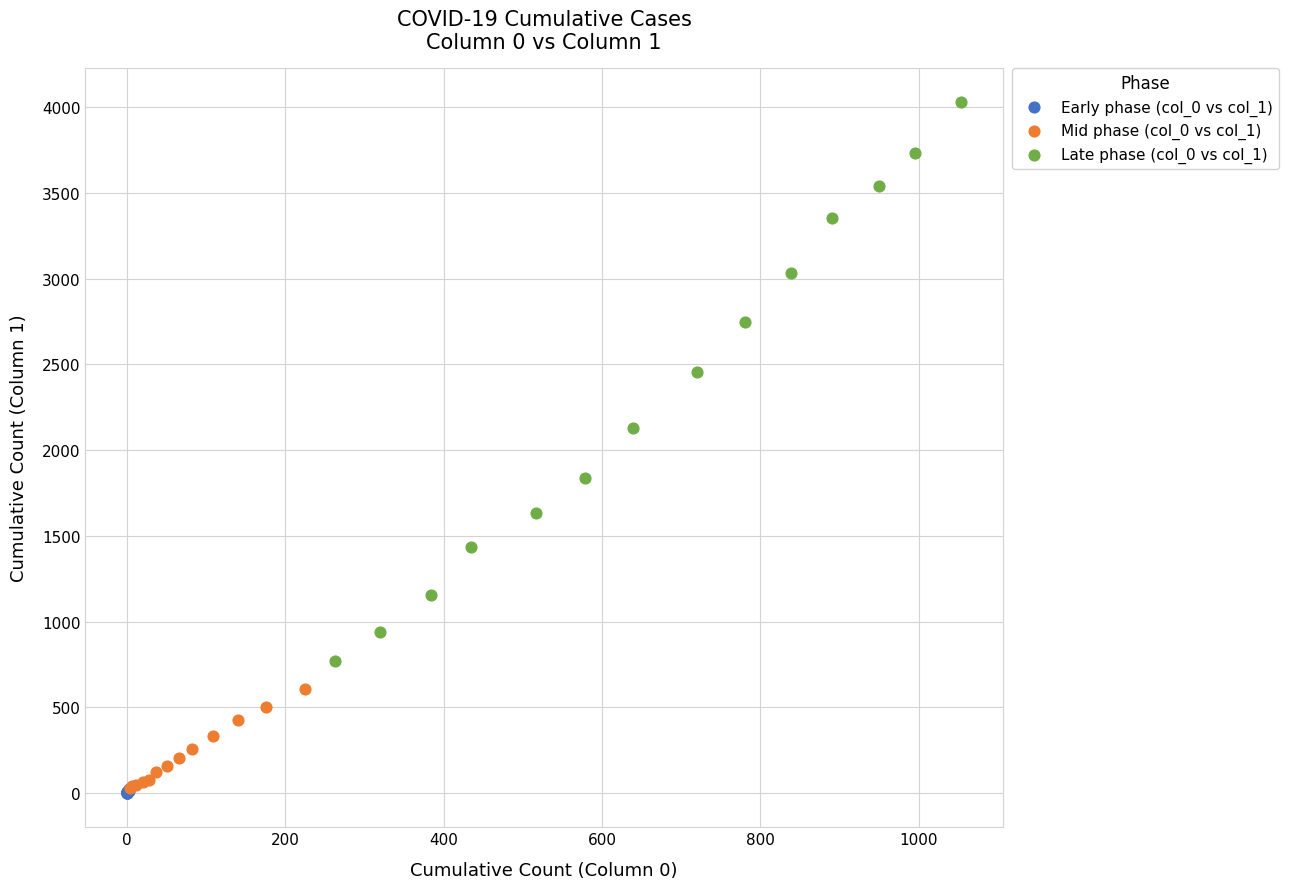

Which series has the largest Y range (max minus min)?

Late phase (col_0 vs col_1)